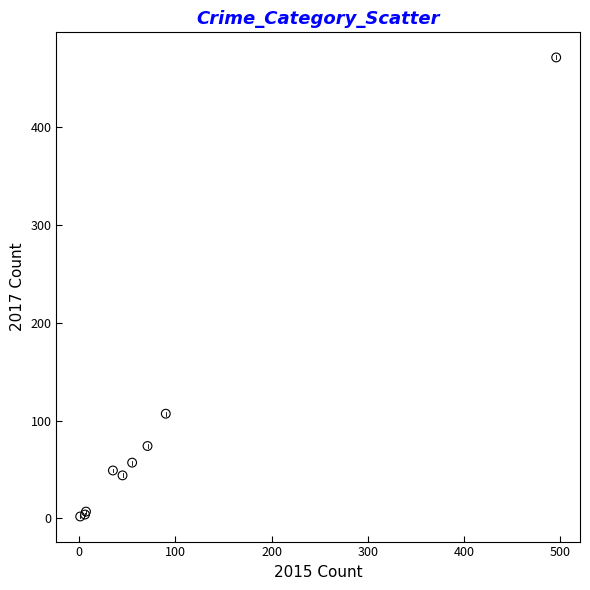

What Y value in the scatter plot is closest to 236?

107